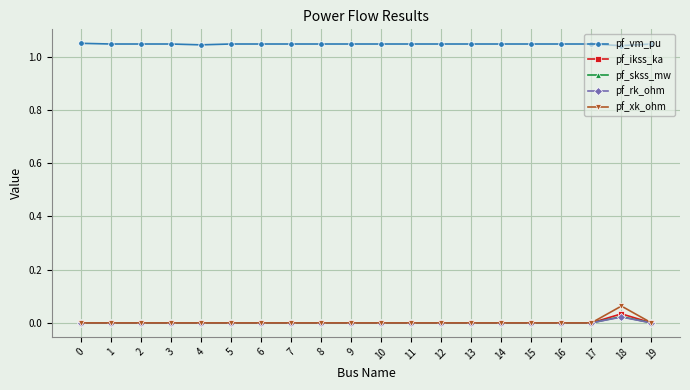

Which series has the largest total across all categories?

pf_vm_pu